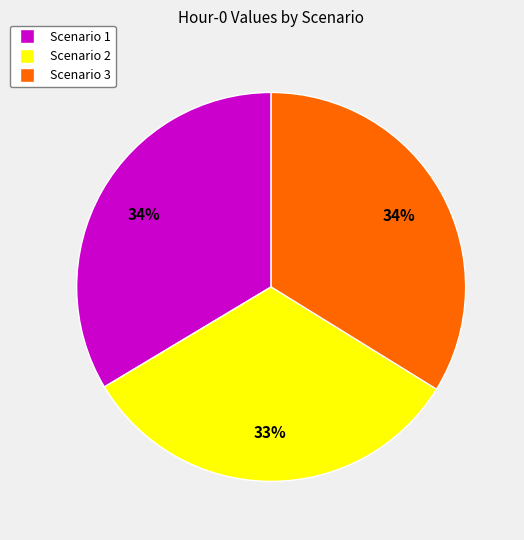

Which category has the smallest portion of the pie?

Scenario 2